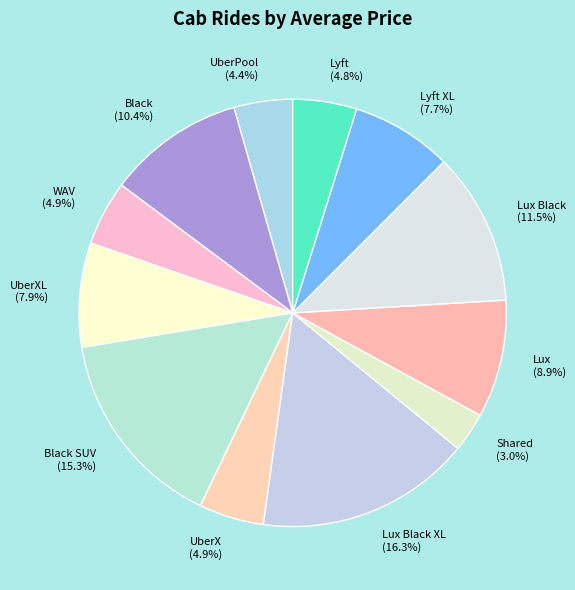

Which has a higher value, Lux Black XL or Black?

Lux Black XL